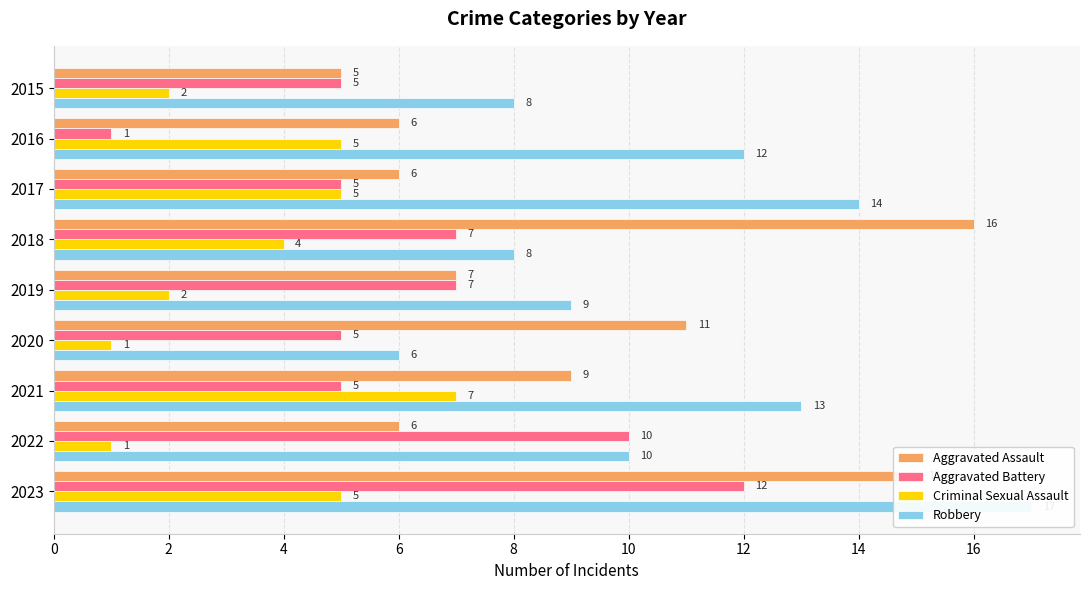

What is the minimum value shown in the chart?

1